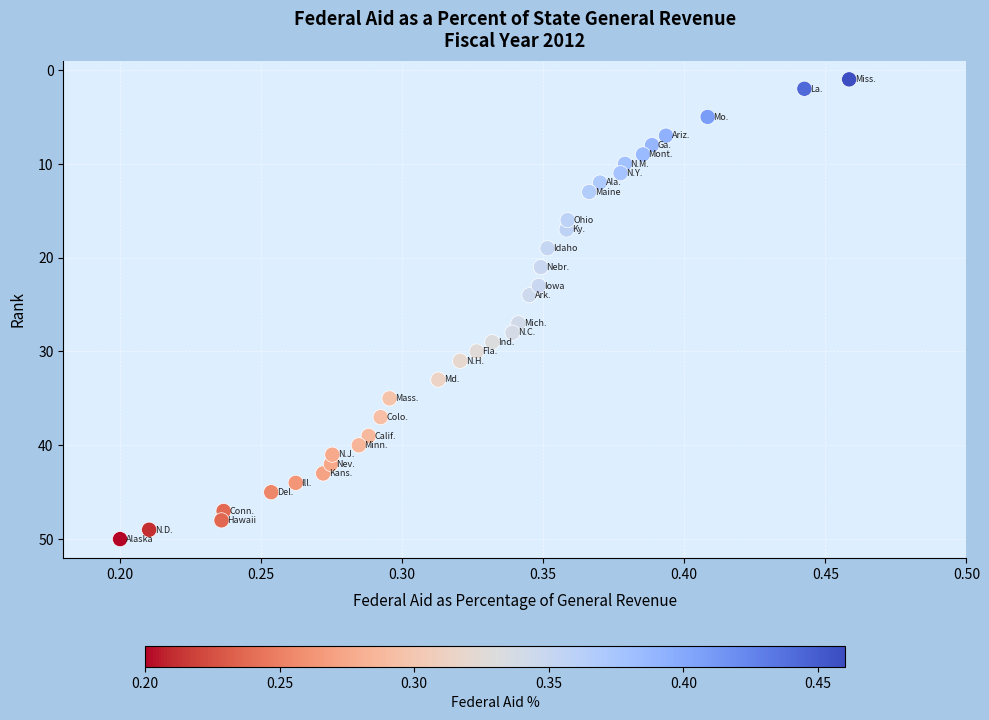

What Y value in the scatter plot is closest to 25?

24